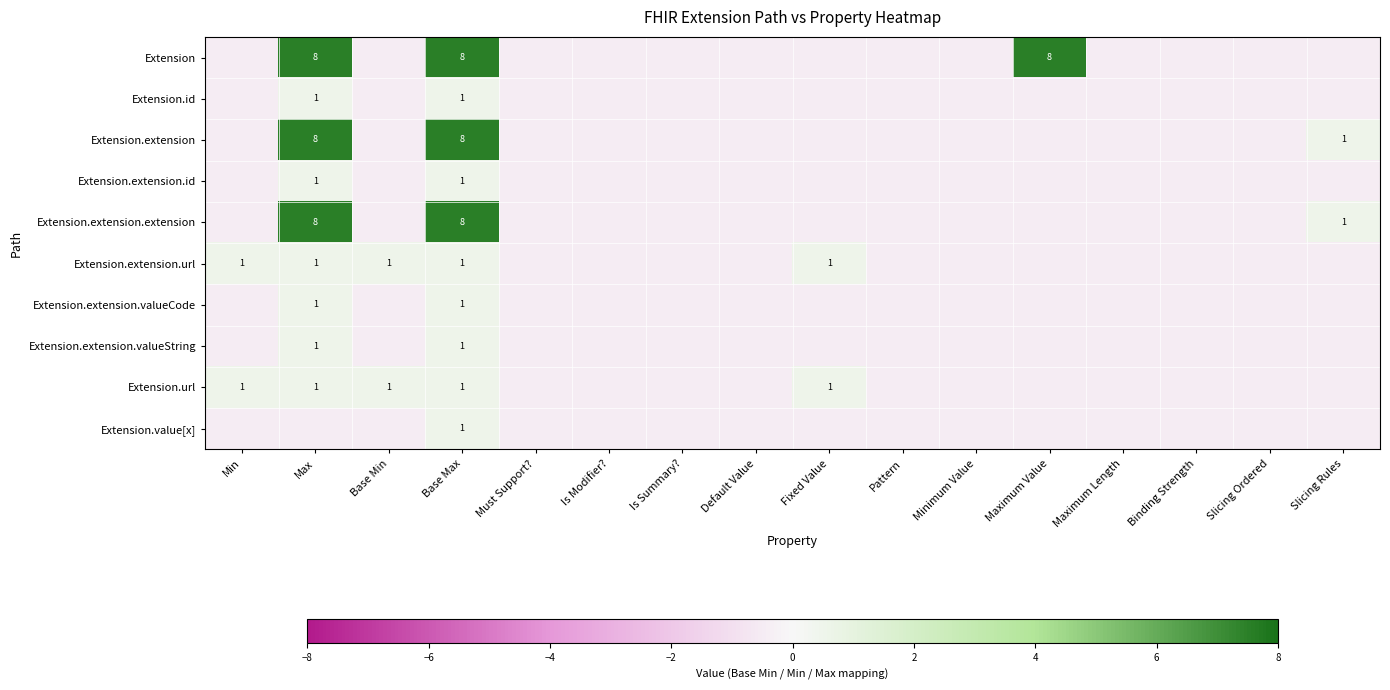

Which category has the lowest value in the Extension series?

Min